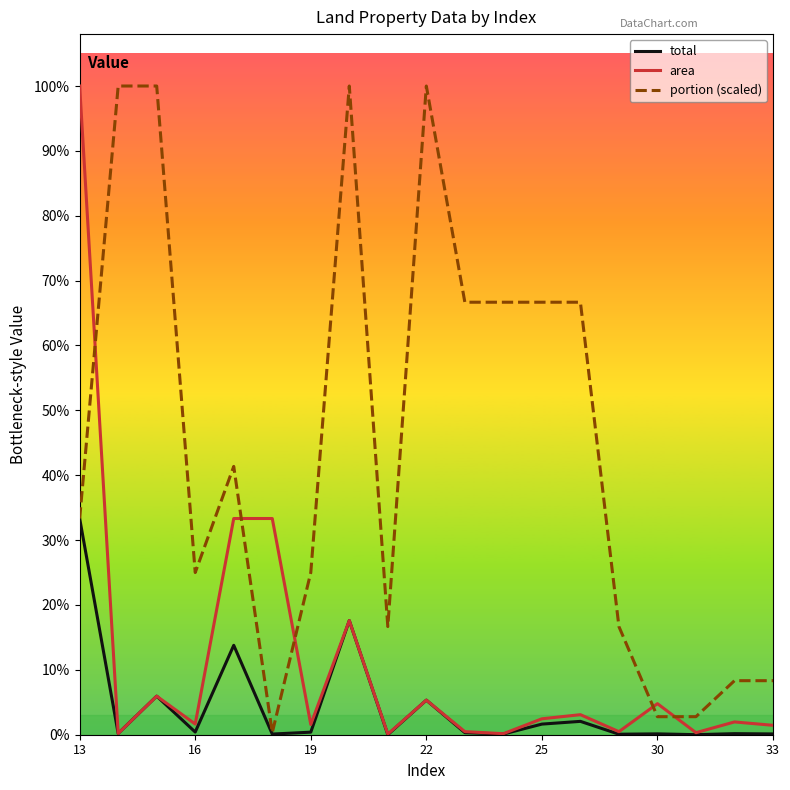

In portion (scaled), how many points are higher than both neighbors (excluding endpoints)?

3